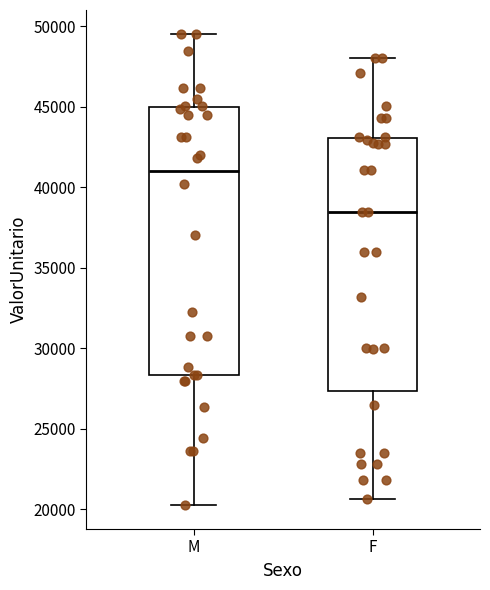

Which box's median line is the highest?

M